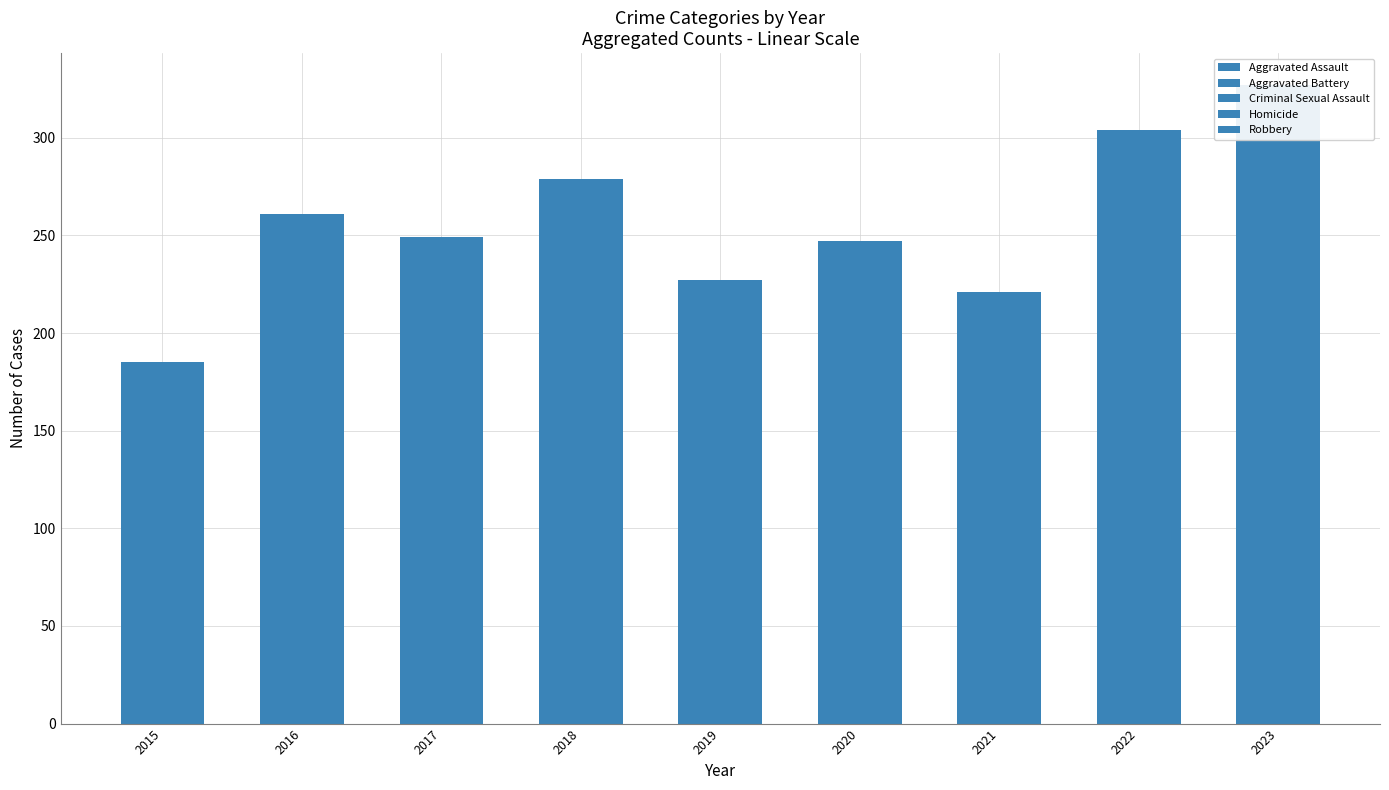

What is the difference between the second highest and second lowest values in the Aggravated Assault series?

39